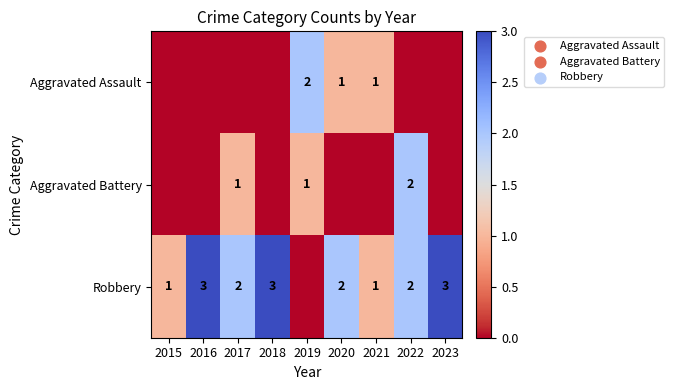

True or false: Robbery has a value of 3 at 2016.

True